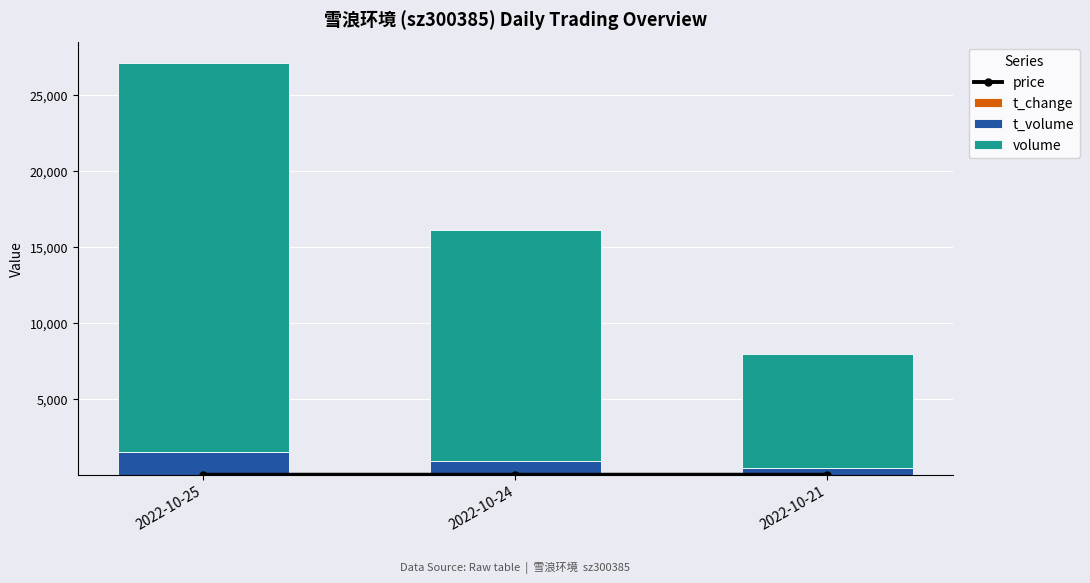

What is the sum of all price values?

17.8